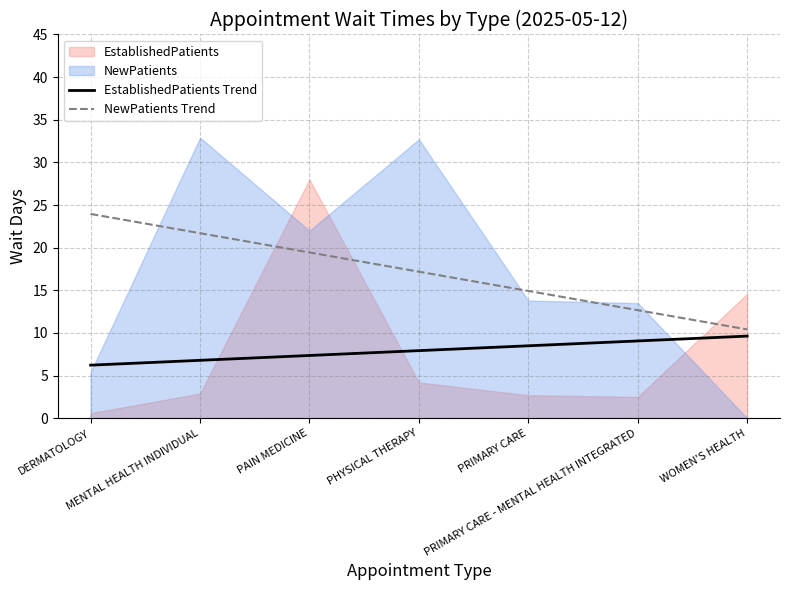

What is the minimum value for EstablishedPatients Trend?

6.2